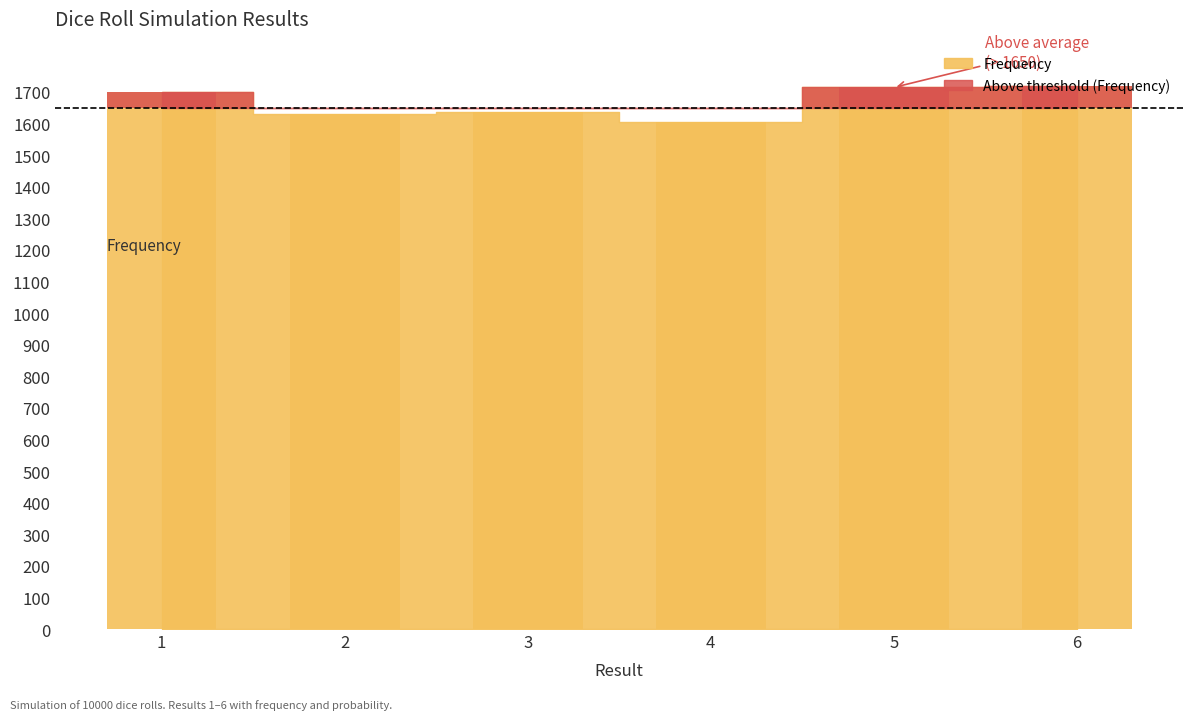

How many bars are there in total?

6